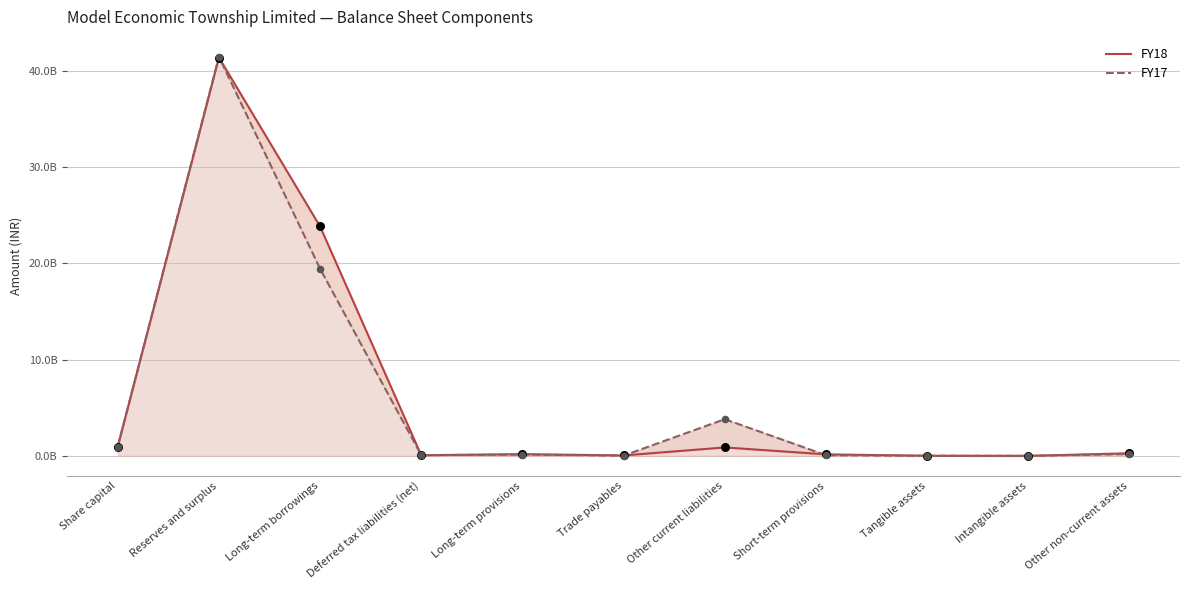

At how many categories does at least one series exceed 23414219137?

2